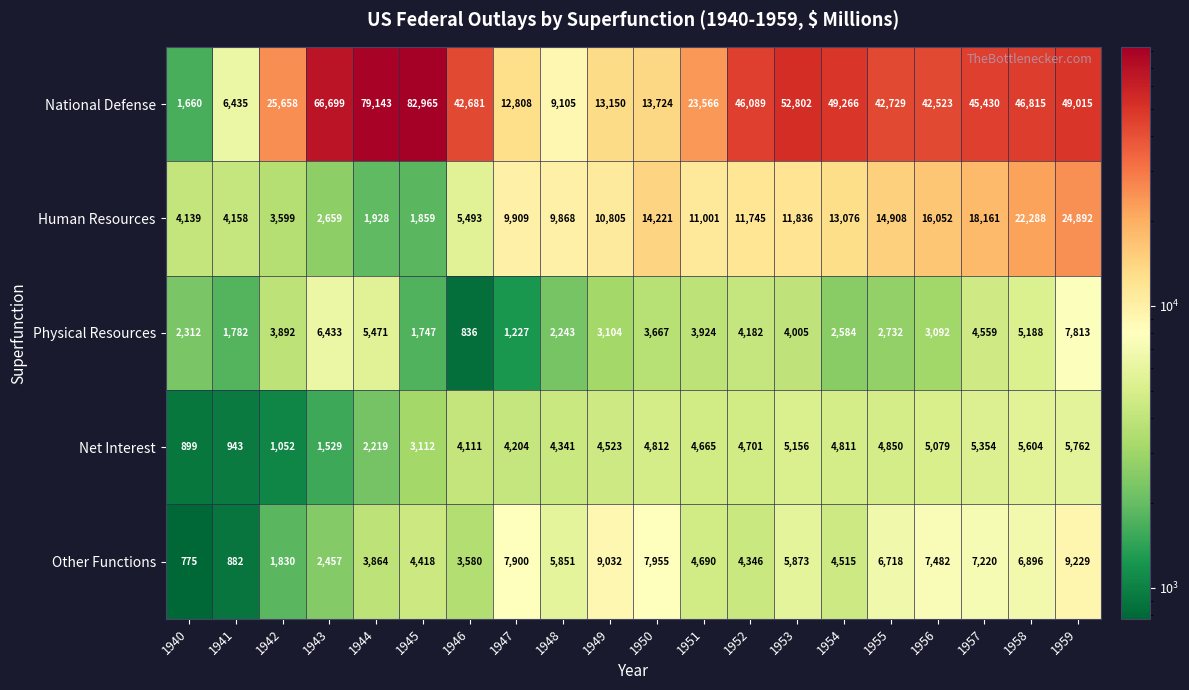

Rank the series by their maximum value, from lowest to highest.

Net Interest, Physical Resources, Other Functions, Human Resources, National Defense